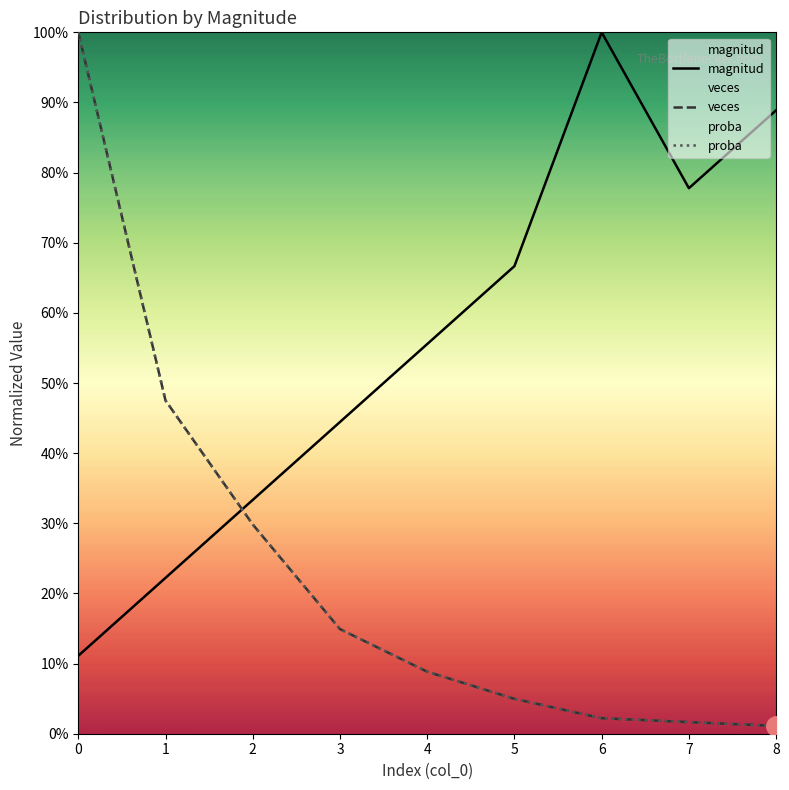

What is the value of the magnitud point at the 7th from the left?

1.0